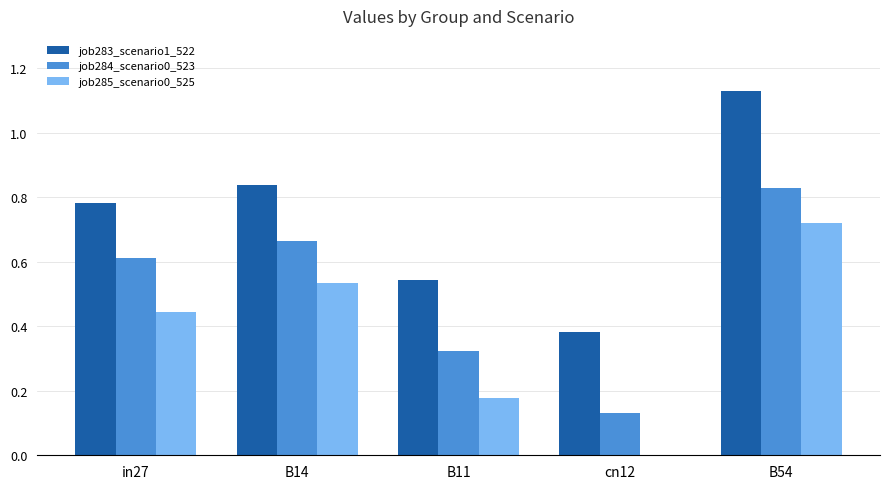

What is the sum of all job283_scenario1_522 values?

3.7